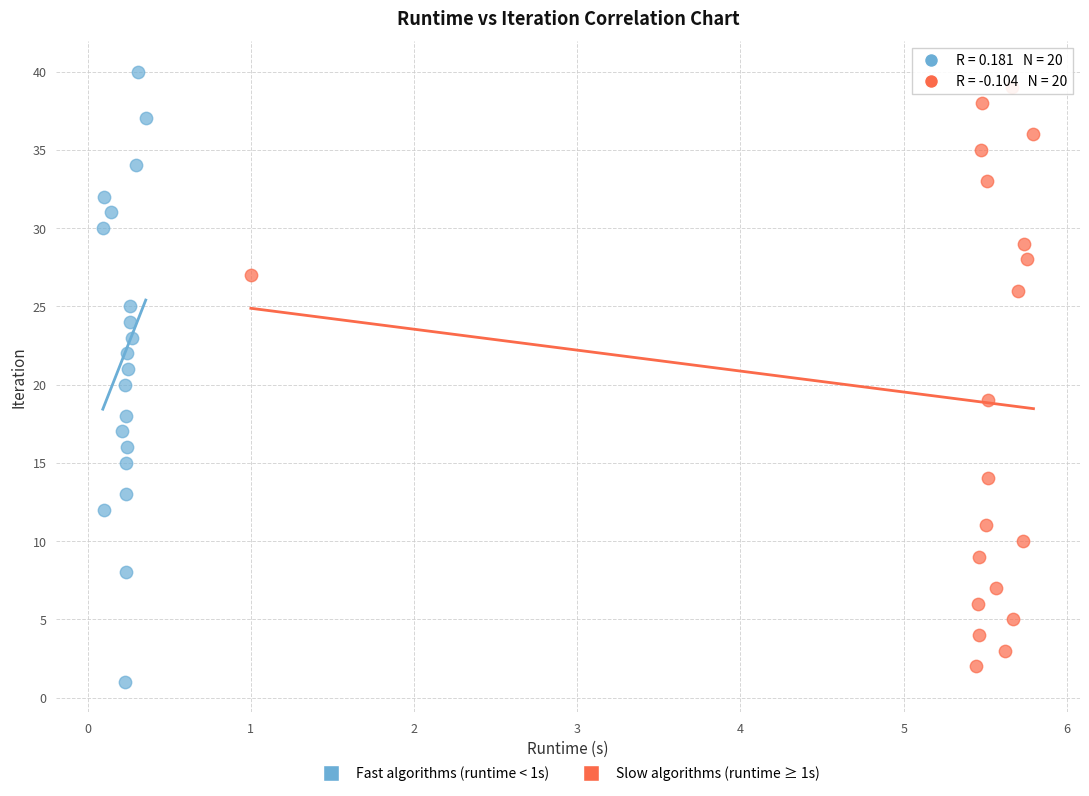

Which series has the largest Y range (max minus min)?

Fast algorithms (runtime < 1s)